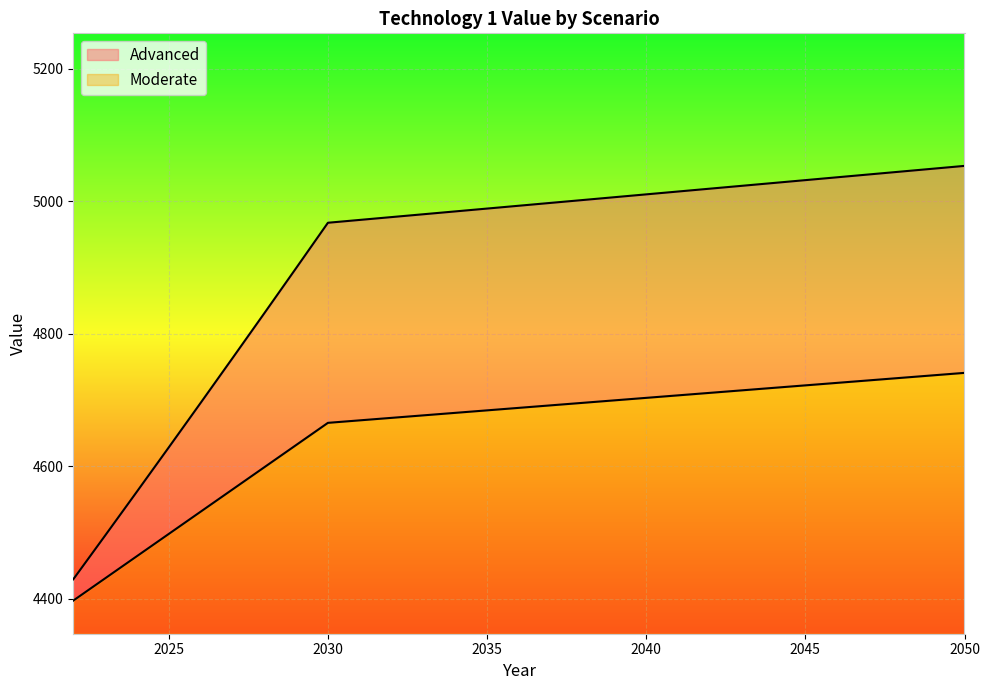

Reading left to right, extract all data points from this chart.

Advanced: 4429.4	4495.4	4561.8	4628.5	4695.5	4763.0	4830.8	4898.9	4967.4	4971.7	4976.0	4980.2	4984.5	4988.8	4993.1	4997.4	5001.7	5006.0	5010.2	5014.5	5018.8	5023.1	5027.4	5031.7	5036.0	5040.3	5044.6	5048.9	5053.2
Moderate: 4397.3	4430.8	4464.4	4497.9	4531.4	4564.9	4598.4	4632.0	4665.5	4669.3	4673.0	4676.8	4680.6	4684.3	4688.1	4691.9	4695.7	4699.4	4703.2	4707.0	4710.7	4714.5	4718.3	4722.1	4725.8	4729.6	4733.4	4737.1	4740.9